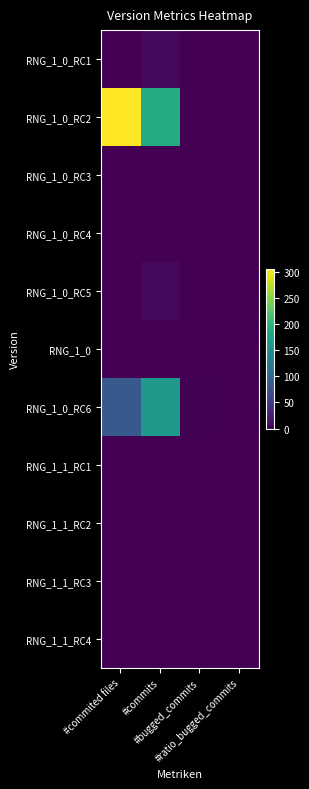

Reading left to right, what are all the values shown in this chart?

RNG_1_0_RC1: #commited files=0.0	#commits=7.0	#bugged_commits=0.0	#ratio_bugged_commits=0.0
RNG_1_0_RC2: #commited files=305.0	#commits=188.0	#bugged_commits=0.0	#ratio_bugged_commits=0.0
RNG_1_0_RC3: #commited files=0.0	#commits=1.0	#bugged_commits=0.0	#ratio_bugged_commits=0.0
RNG_1_0_RC4: #commited files=0.0	#commits=0.0	#bugged_commits=0.0	#ratio_bugged_commits=0.0
RNG_1_0_RC5: #commited files=0.0	#commits=6.0	#bugged_commits=0.0	#ratio_bugged_commits=0.0
RNG_1_0: #commited files=0.0	#commits=0.0	#bugged_commits=0.0	#ratio_bugged_commits=0.0
RNG_1_0_RC6: #commited files=85.0	#commits=165.0	#bugged_commits=2.0	#ratio_bugged_commits=0.0
RNG_1_1_RC1: #commited files=0.0	#commits=0.0	#bugged_commits=0.0	#ratio_bugged_commits=0.0
RNG_1_1_RC2: #commited files=0.0	#commits=0.0	#bugged_commits=0.0	#ratio_bugged_commits=0.0
RNG_1_1_RC3: #commited files=0.0	#commits=0.0	#bugged_commits=0.0	#ratio_bugged_commits=0.0
RNG_1_1_RC4: #commited files=0.0	#commits=1.0	#bugged_commits=0.0	#ratio_bugged_commits=0.0